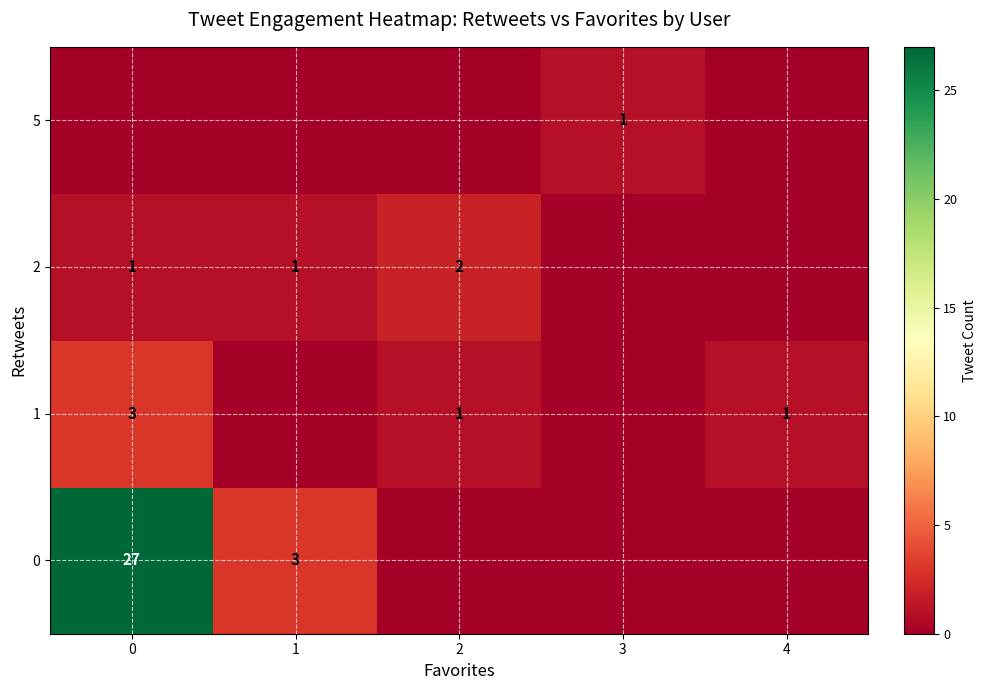

At how many categories does at least one series exceed 2?

2